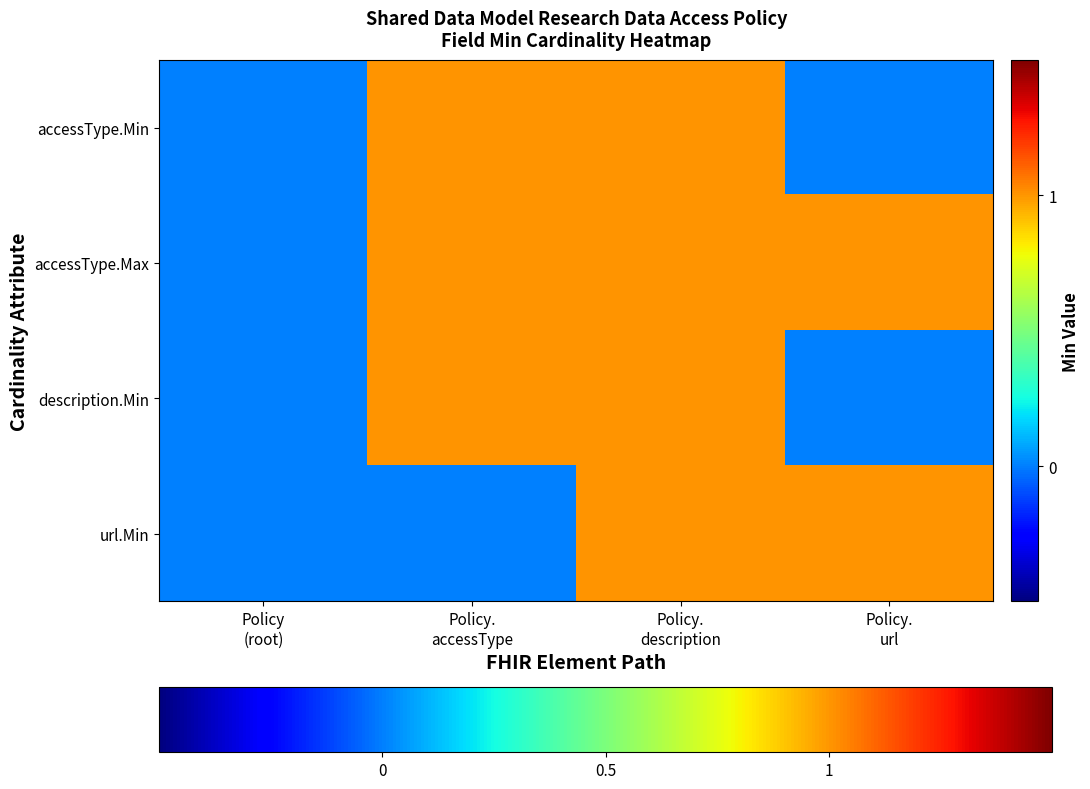

Which has a higher value, Policy.
url or Policy.
accessType?

Policy.
accessType